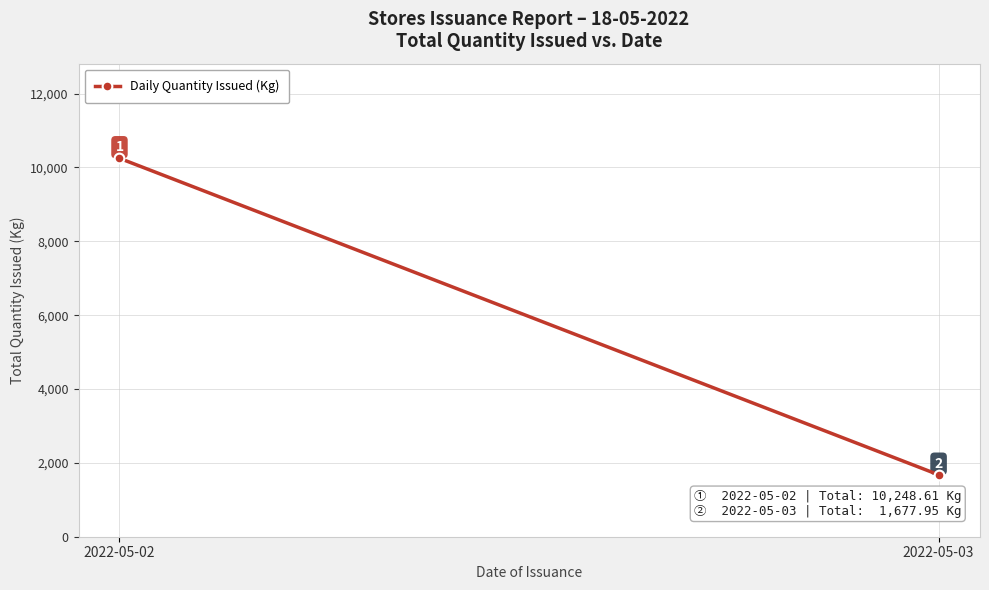

What is the change in value from 2022-05-02 to 2022-05-03?

-8570.7